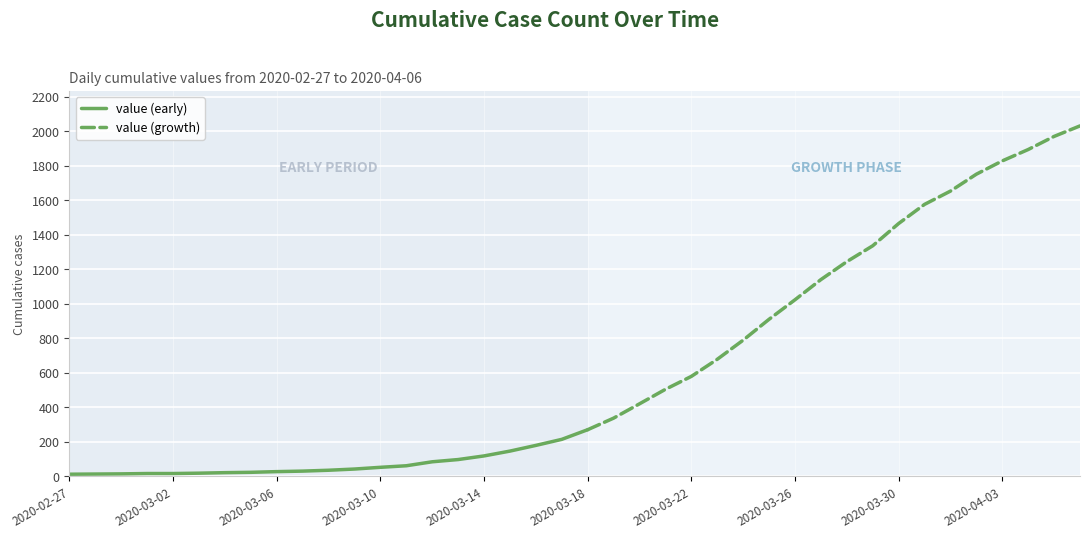

At which category does the chart reach its minimum across all series?

2020-02-27